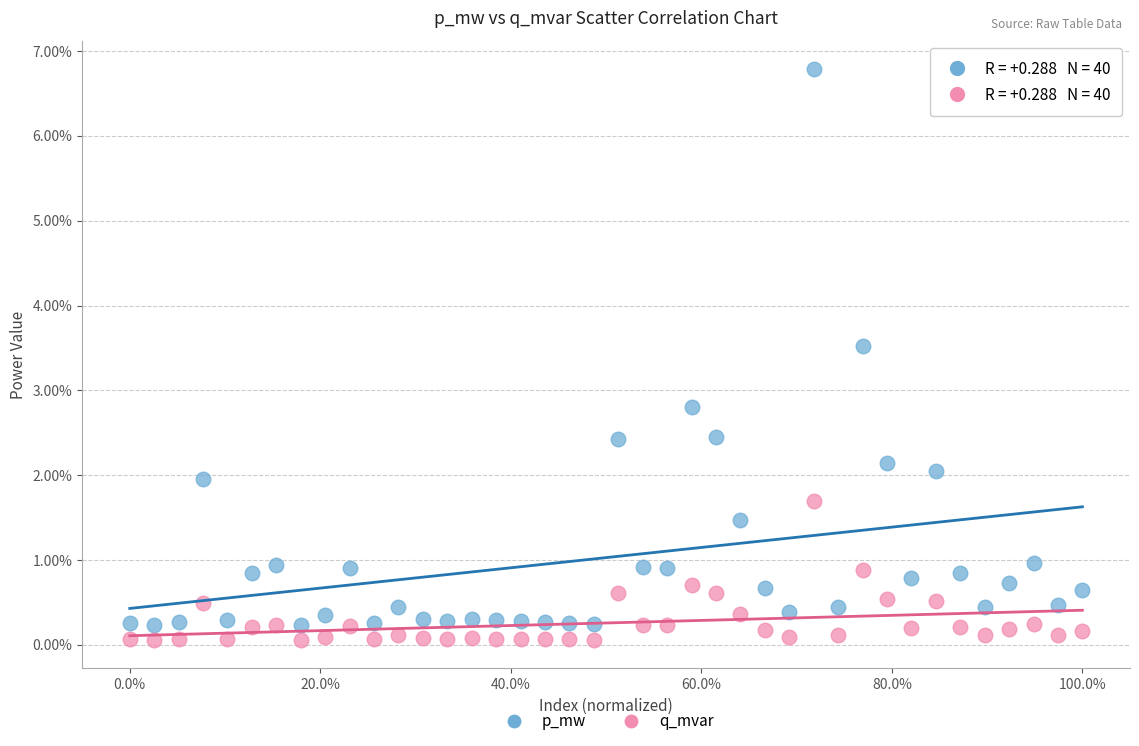

Which series has the largest Y range (max minus min)?

p_mw